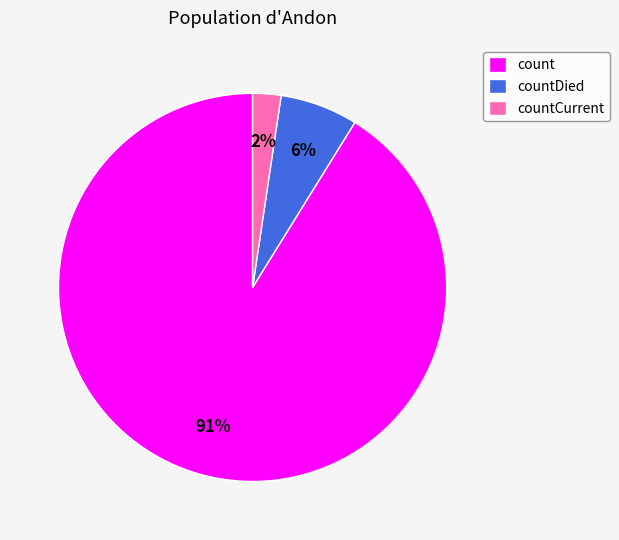

The countDied slice represents 6% of the pie. True or false?

True